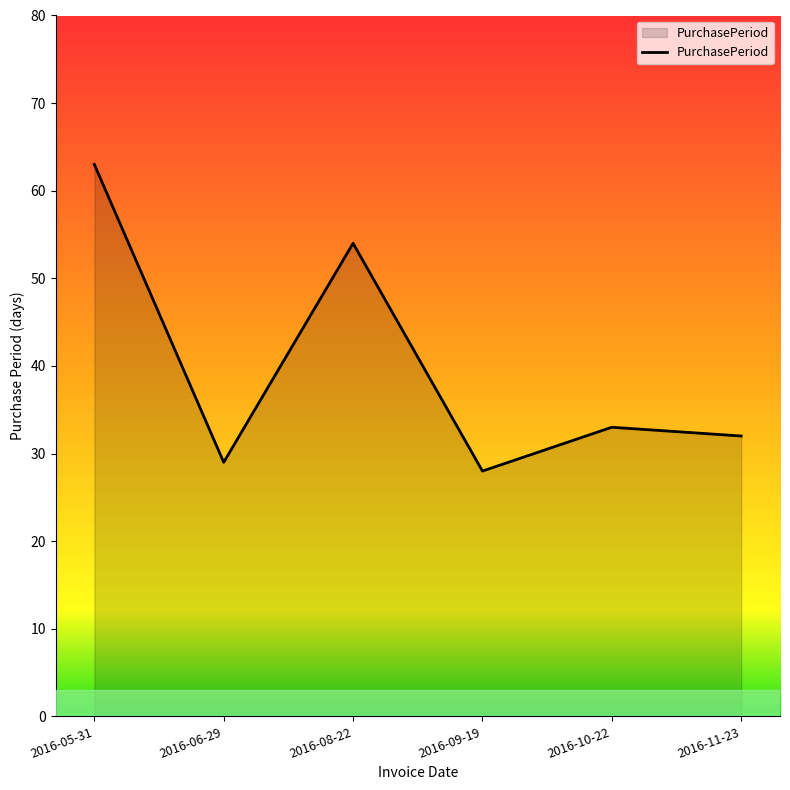

What position from the right is 2016-05-31?

6